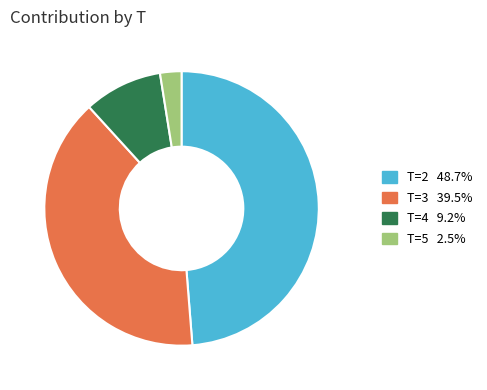

Does any single category account for the majority?

No